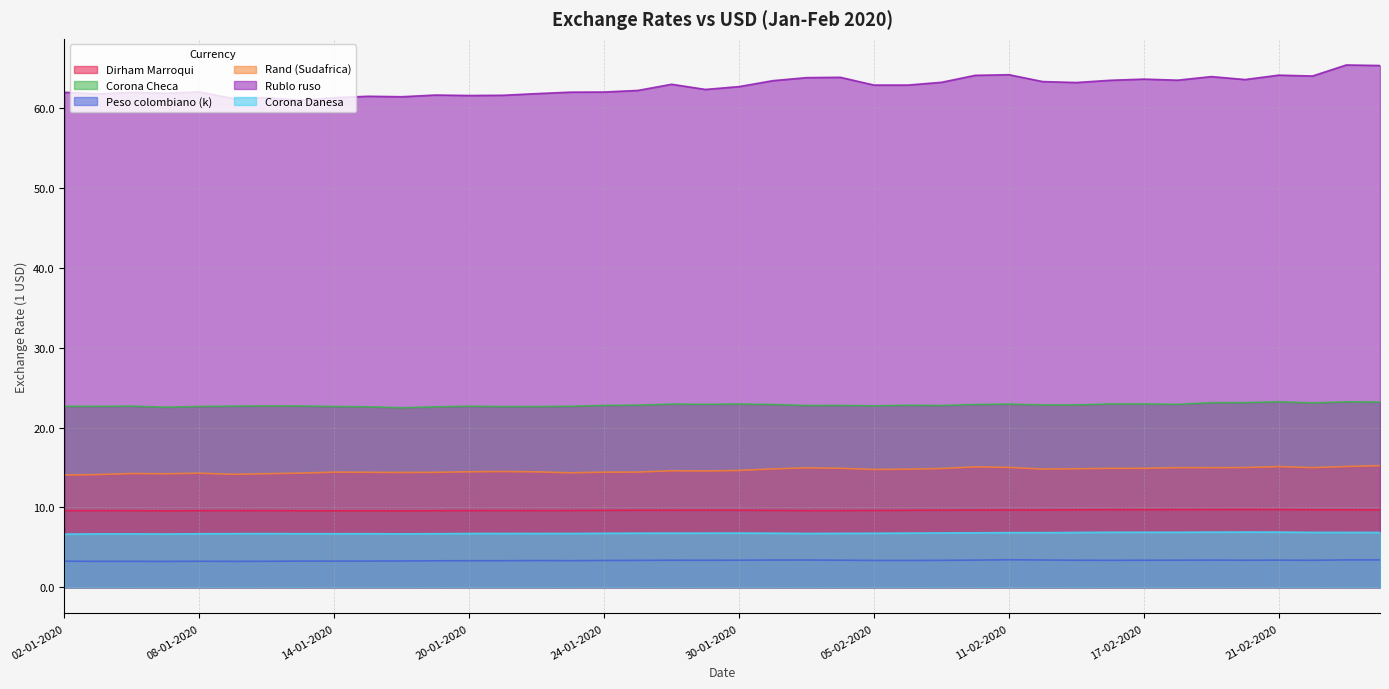

How many lines are shown in the chart?

6